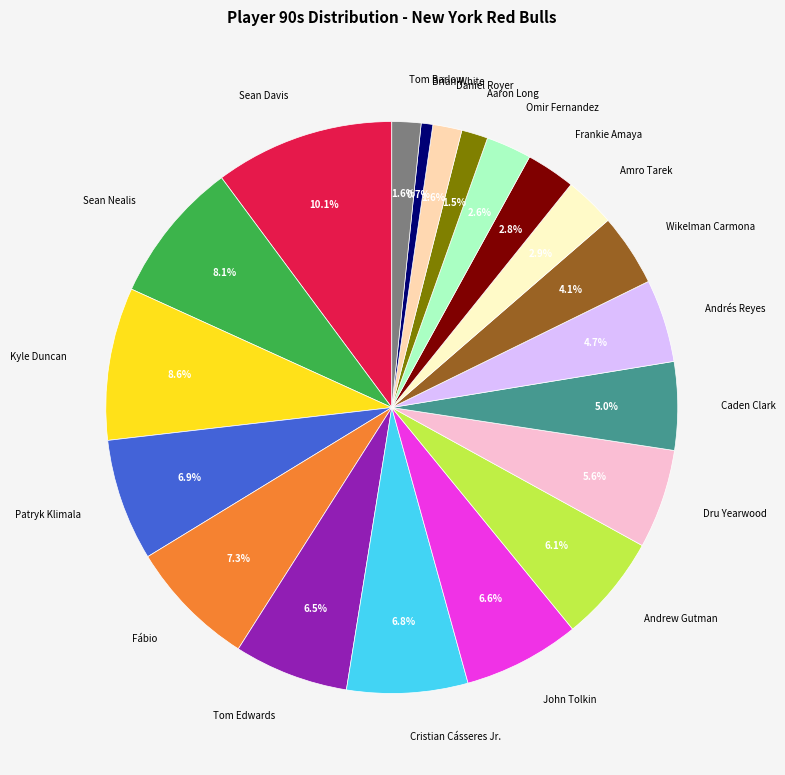

To the nearest percent, what percentage of the pie is Tom Barlow?

2%